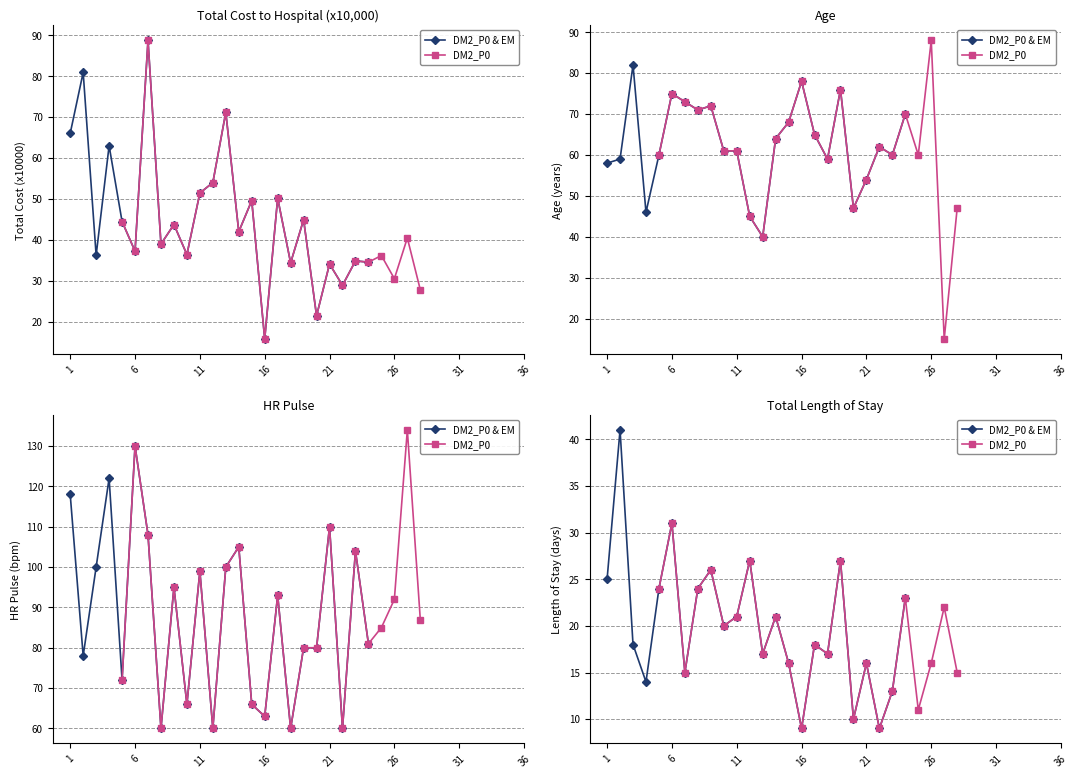

Between which two adjacent categories do DM2_P0 and DM2_P0 & EM first intersect?

11 and 16